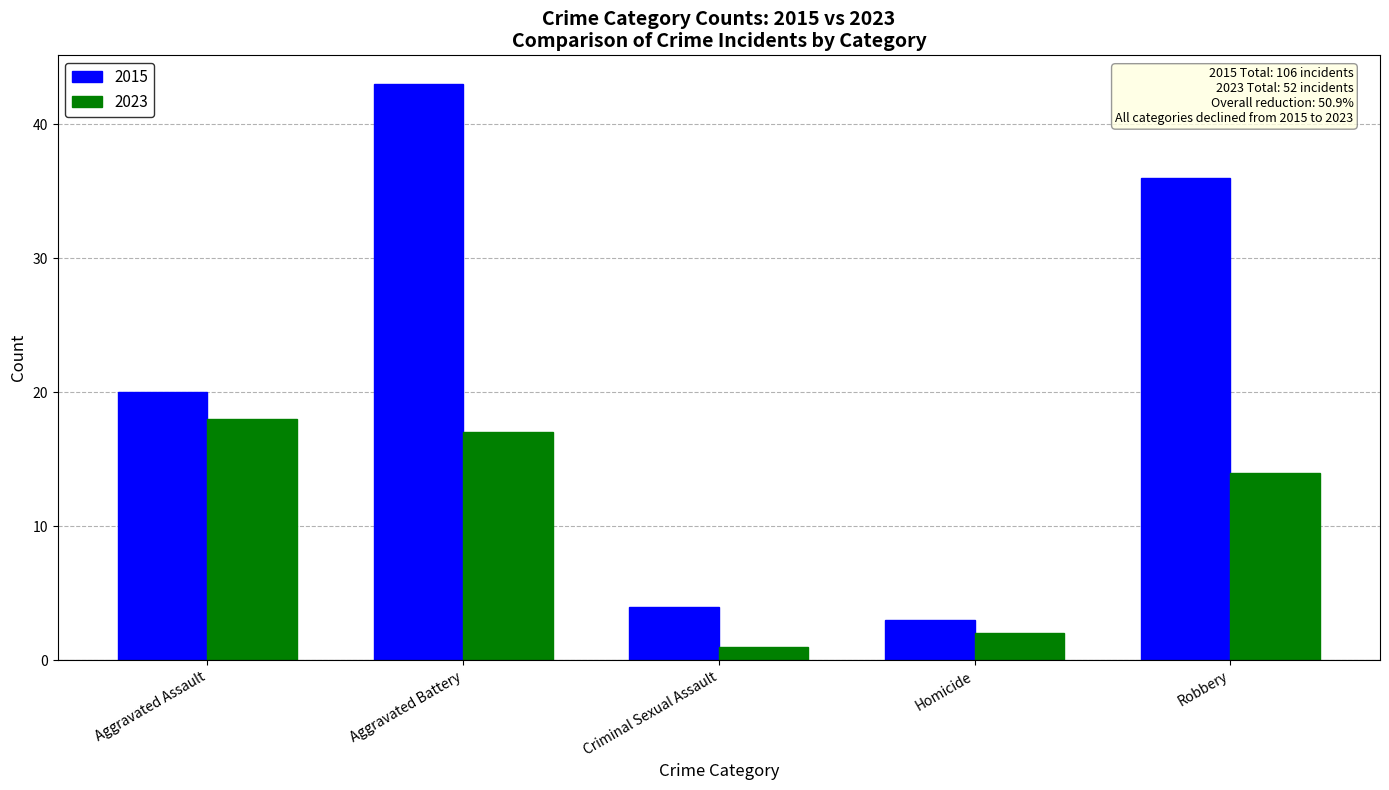

Reading left to right, transcribe all the data shown in this chart.

2015: Aggravated Assault=20	Aggravated Battery=43	Criminal Sexual Assault=4	Homicide=3	Robbery=36
2023: Aggravated Assault=18	Aggravated Battery=17	Criminal Sexual Assault=1	Homicide=2	Robbery=14